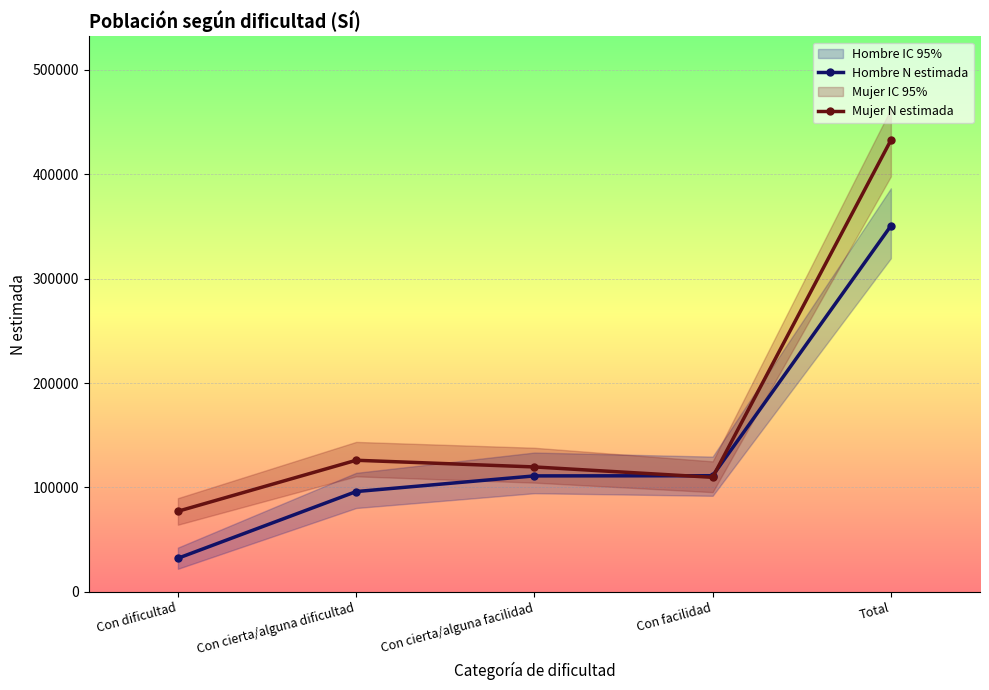

How many values in the Mujer N estimada series are below 119615?

2